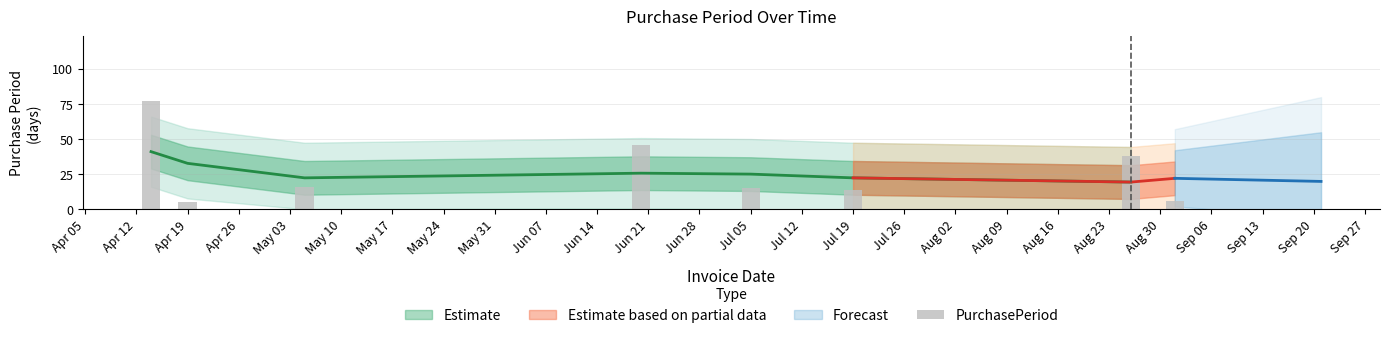

Reading left to right, what are all the values shown in this chart?

77	5	16	46	15	14	38	6